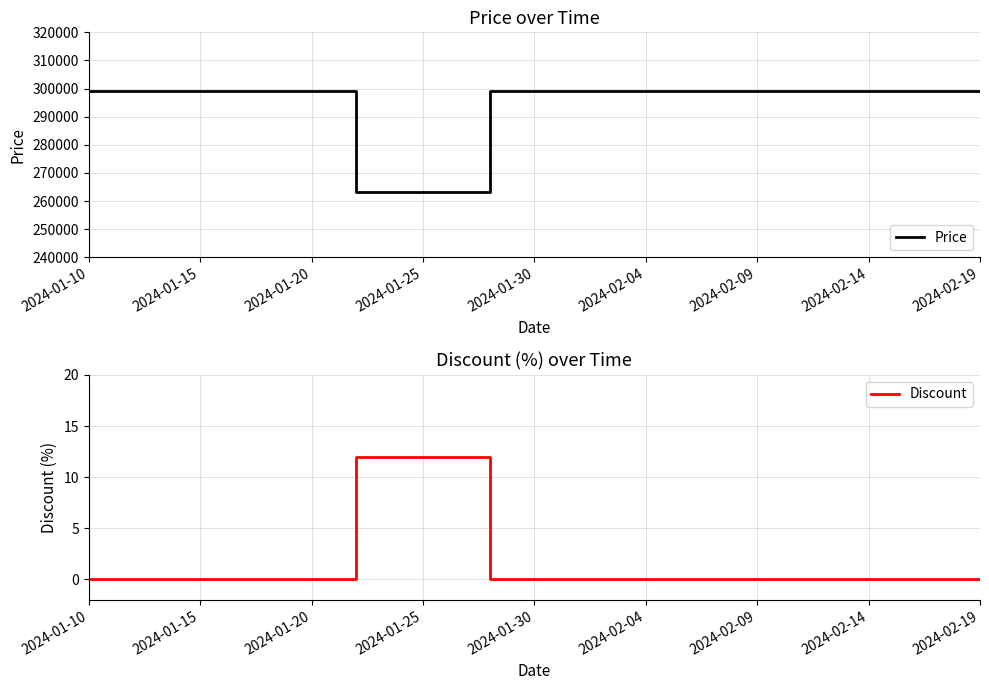

At which category does the chart reach its minimum across all series?

2024-01-10